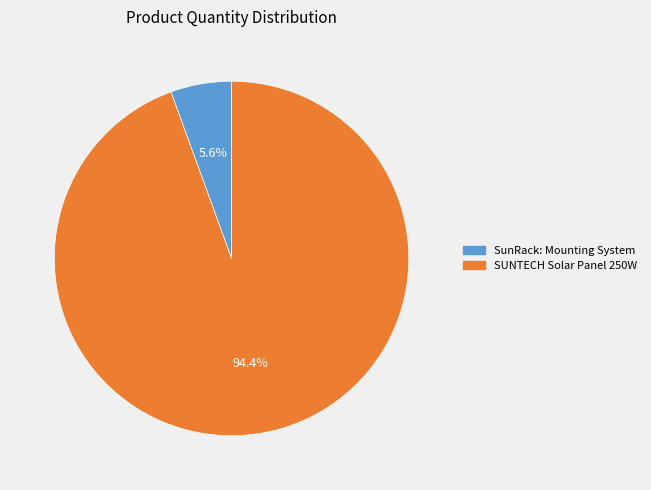

Does any single category account for the majority?

Yes